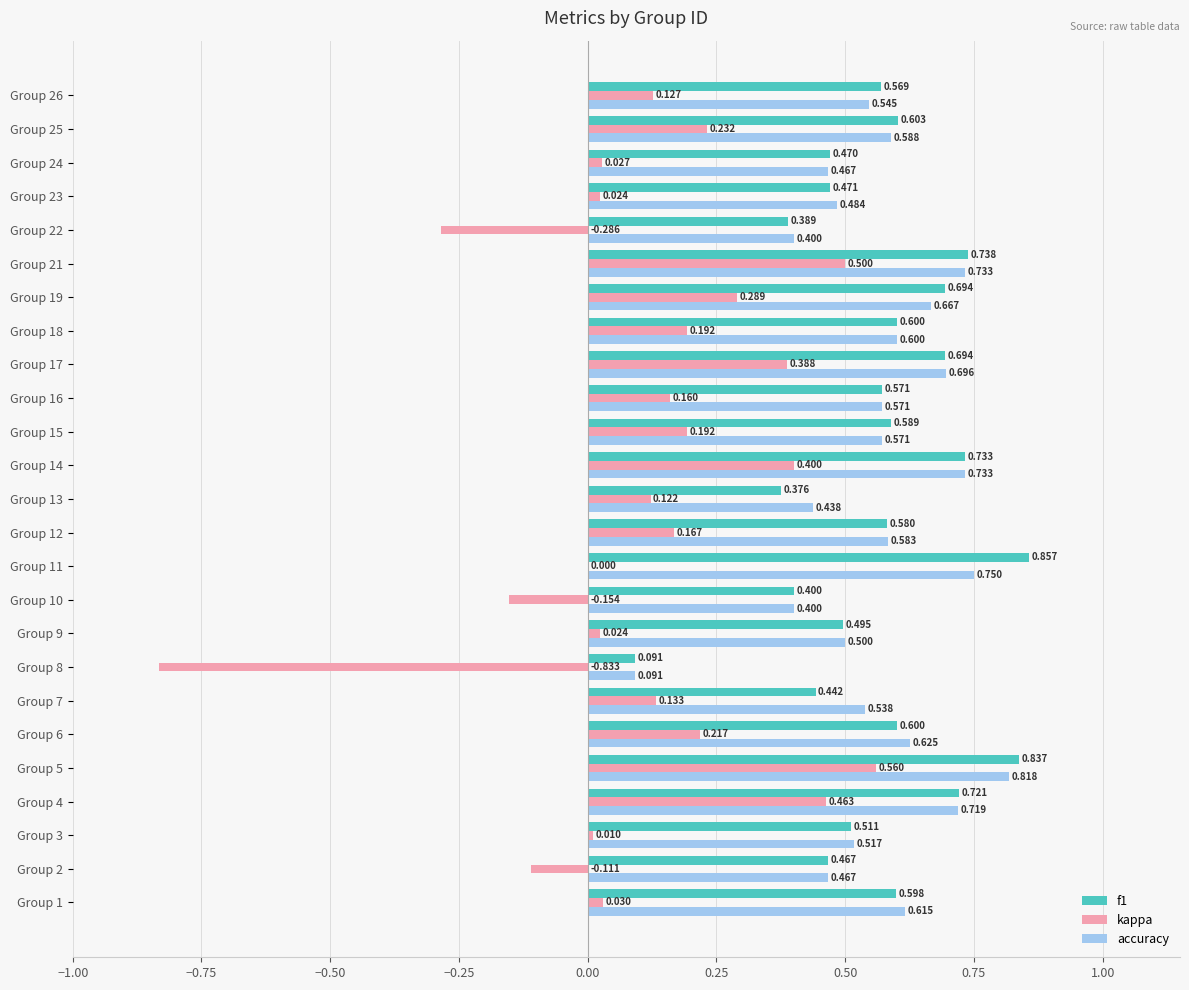

Is the value of accuracy at Group 14 greater than the value of kappa at Group 12?

Yes